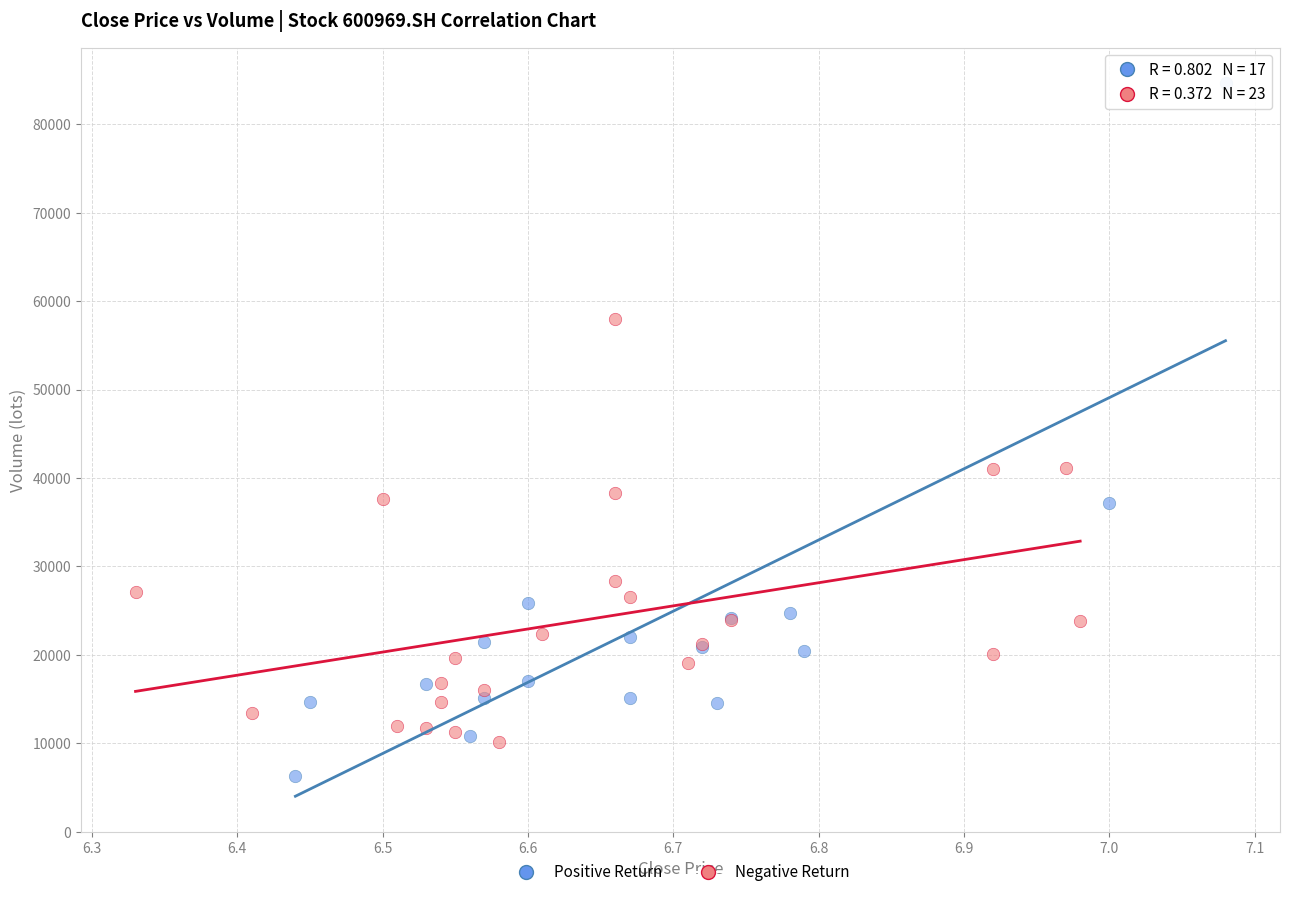

Which series has the widest spread of Y values?

Positive Return